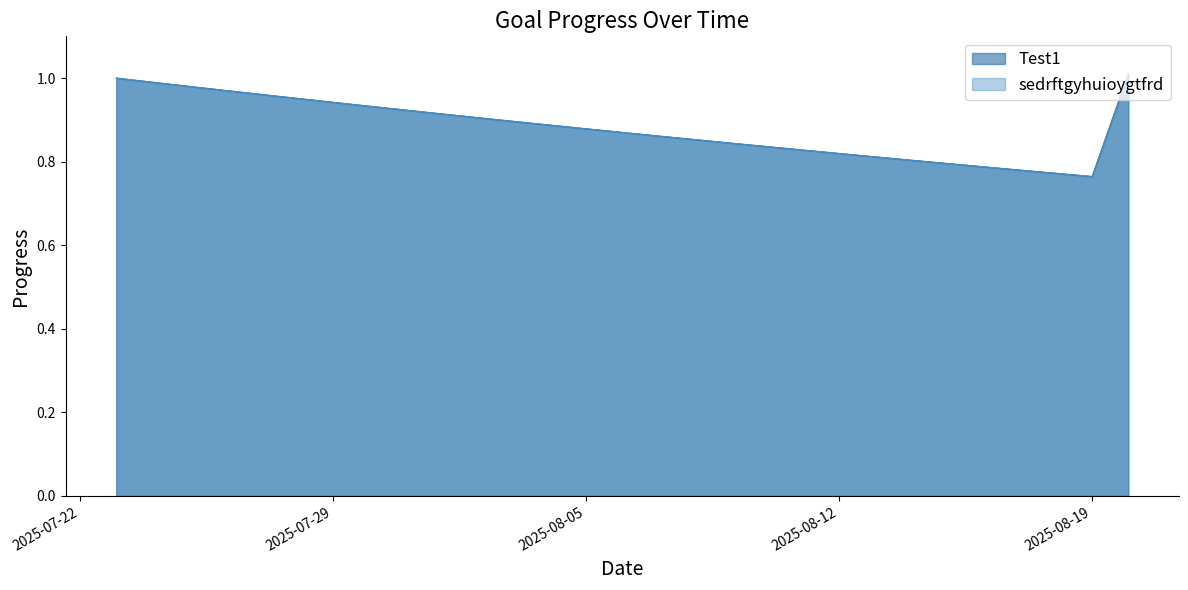

How many interior local valleys does the Test1 series have?

1